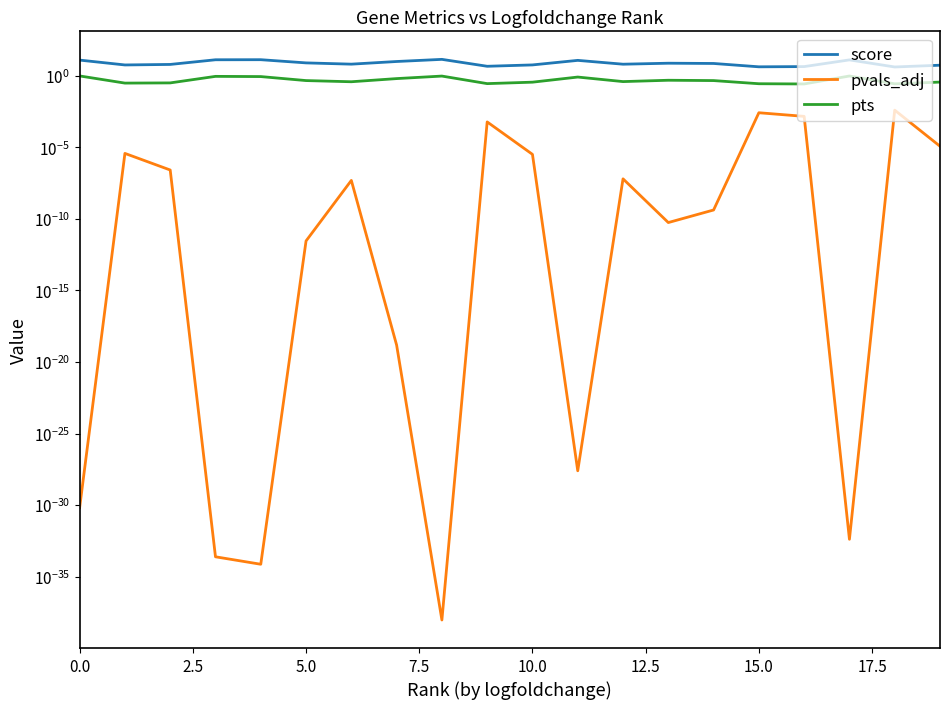

At how many categories does at least one series exceed 2?

20